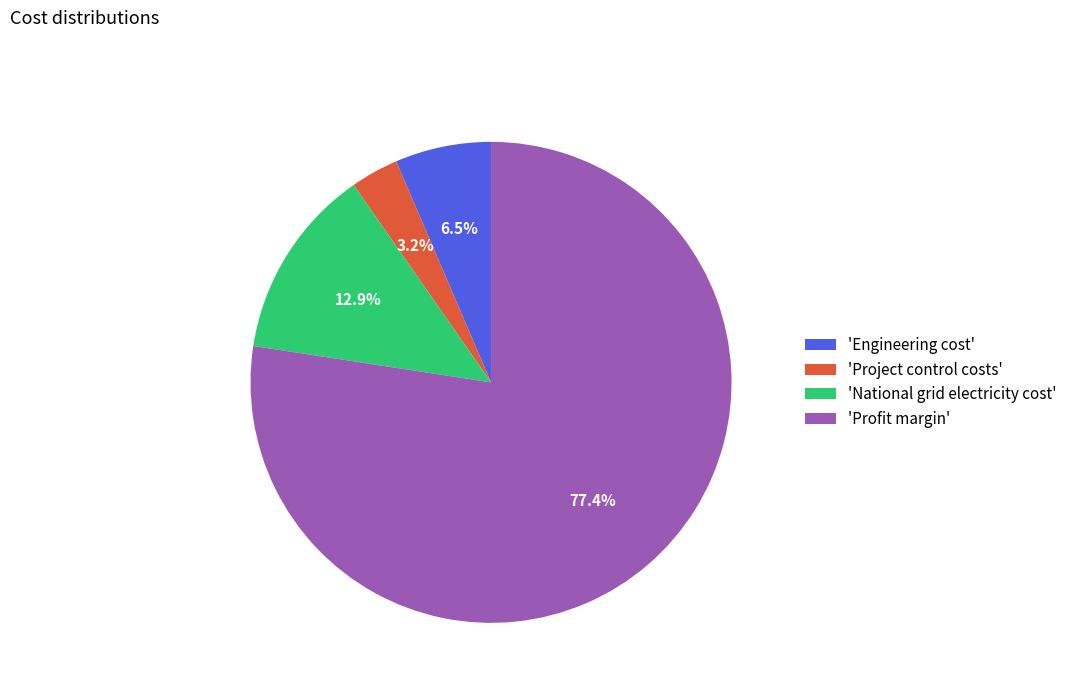

Do 'Profit margin' and 'Project control costs' together represent more than half of the pie?

Yes